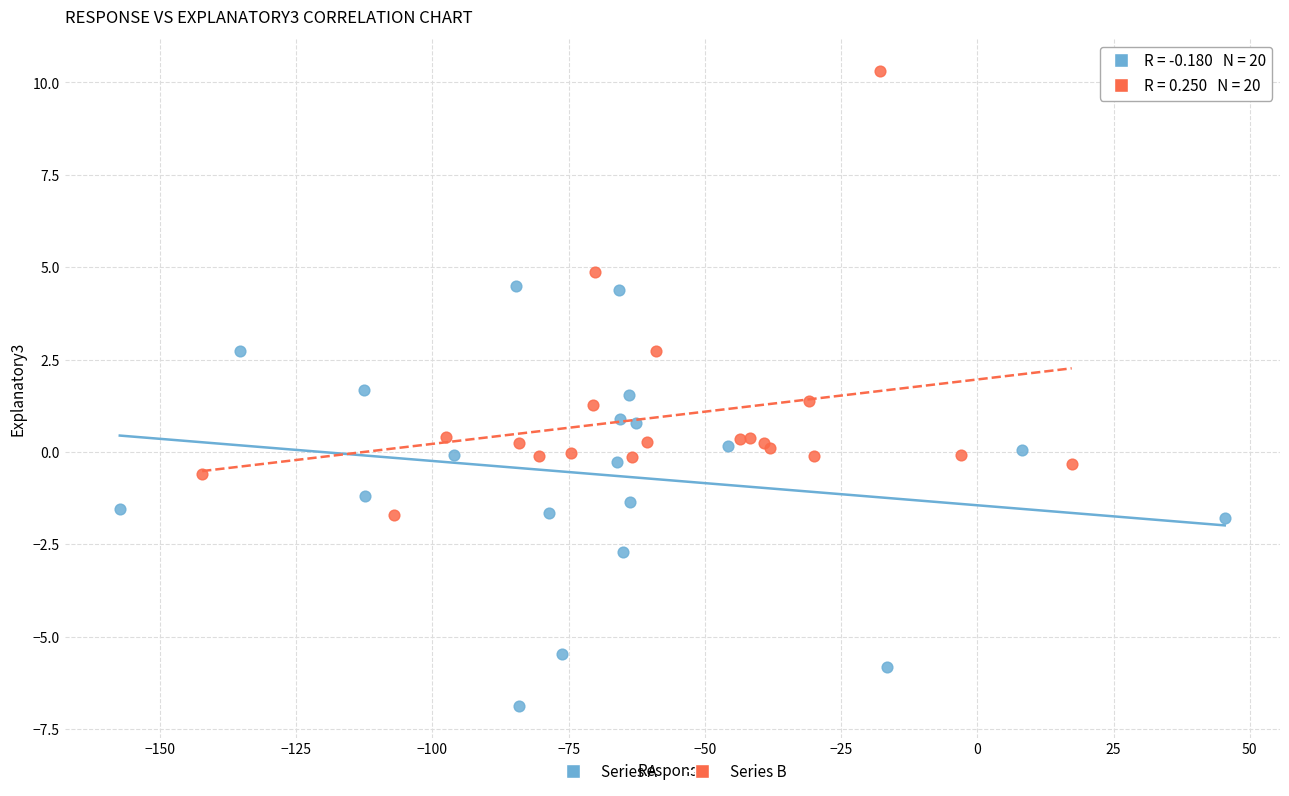

Which series has the widest spread of Y values?

Series B